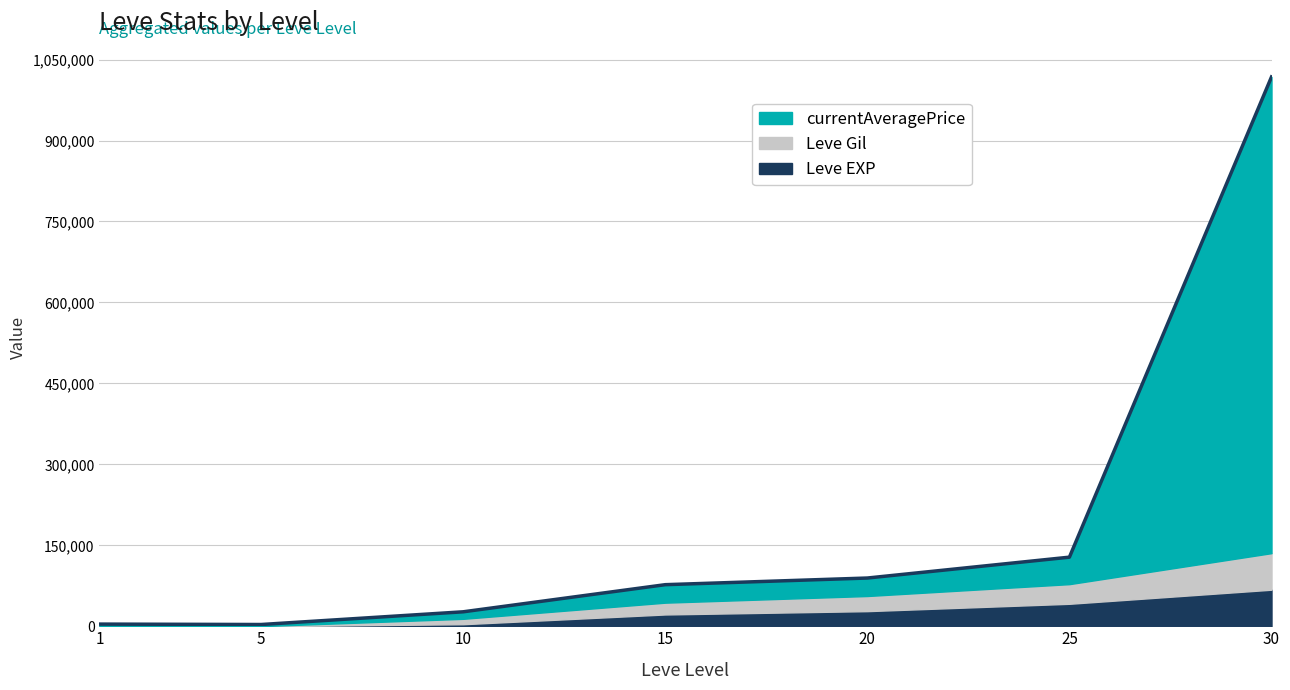

How many interior local peaks does the currentAveragePrice series have?

1